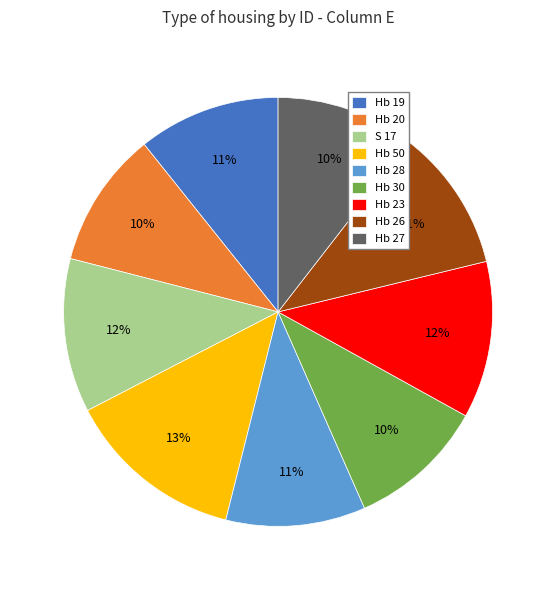

Between S 17 and Hb 30, which is larger?

S 17